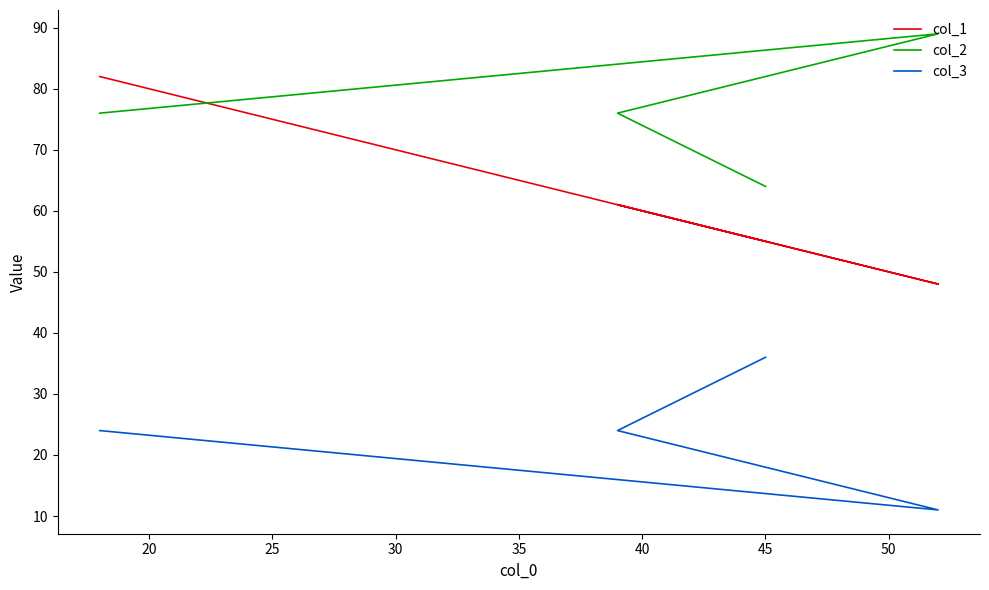

True or false: col_1 has more than 0 interior local peaks.

True